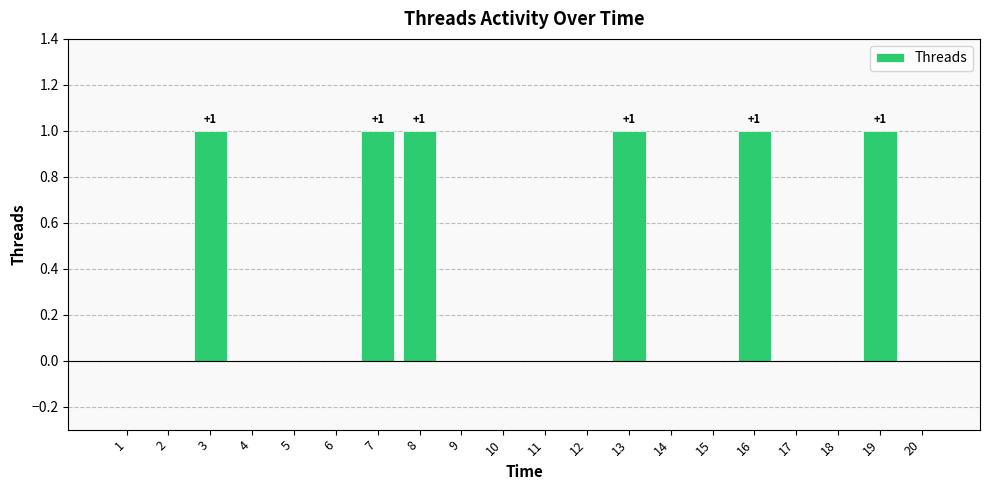

True or false: the data shows 1 at 8.

True